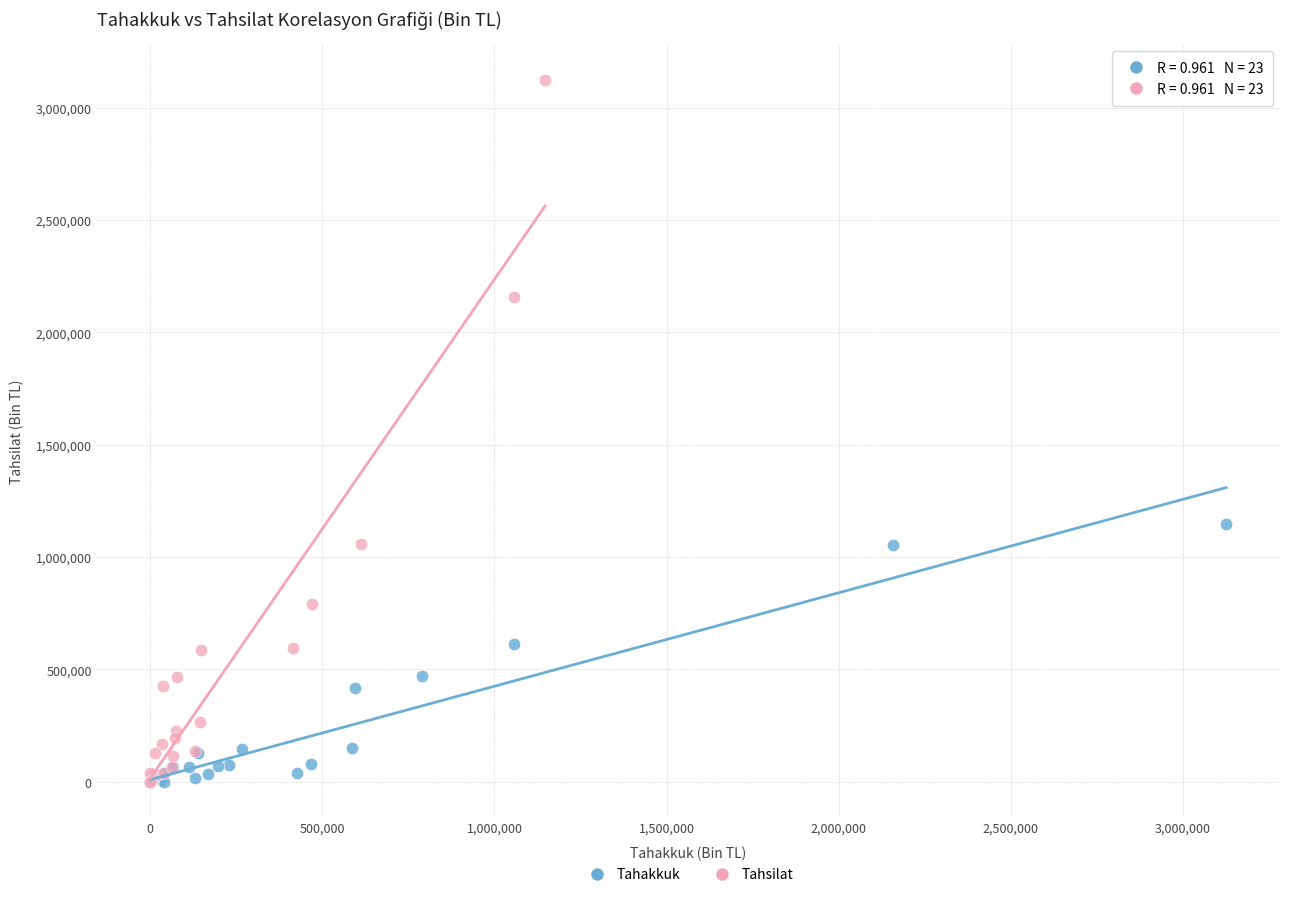

Which series contains the highest Y value?

Tahsilat